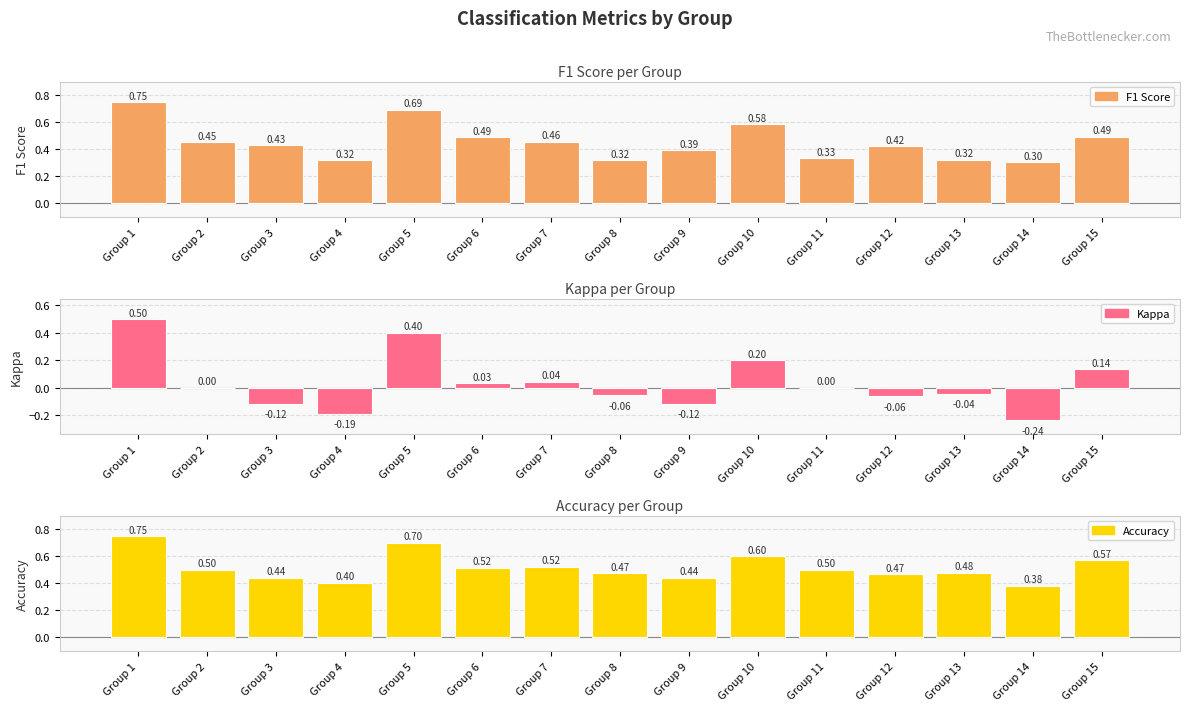

What is the value of the Accuracy bar at the 2nd from the left?

0.5